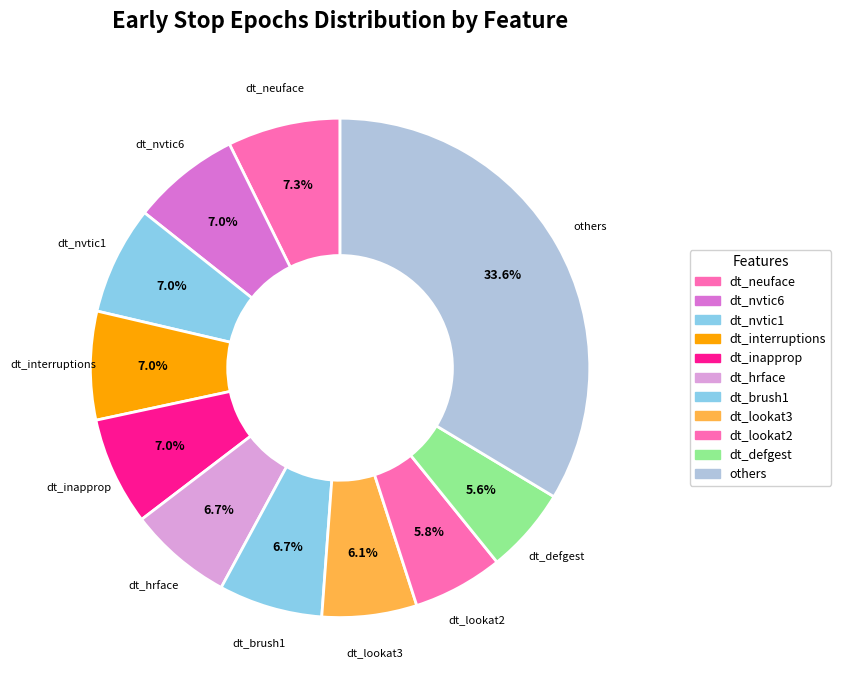

How many slices are in this pie chart?

11